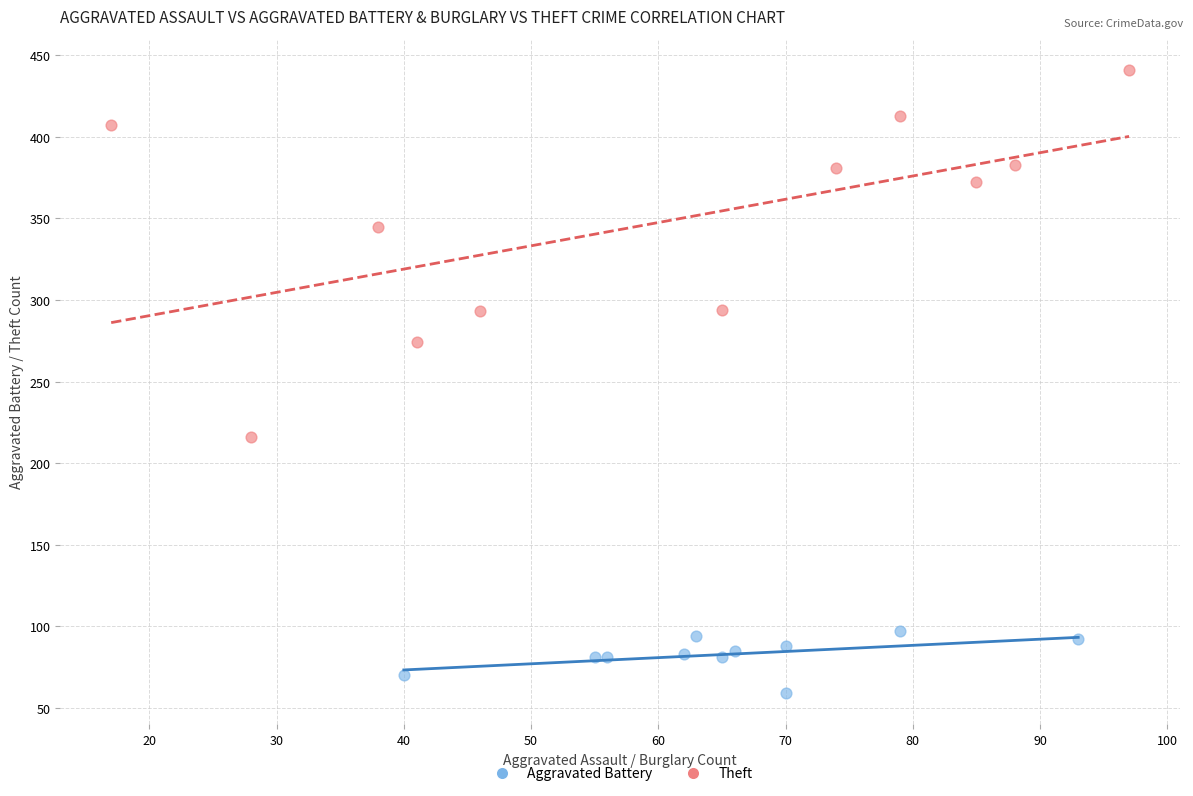

What are all the series names shown in the legend?

Aggravated Battery, Theft